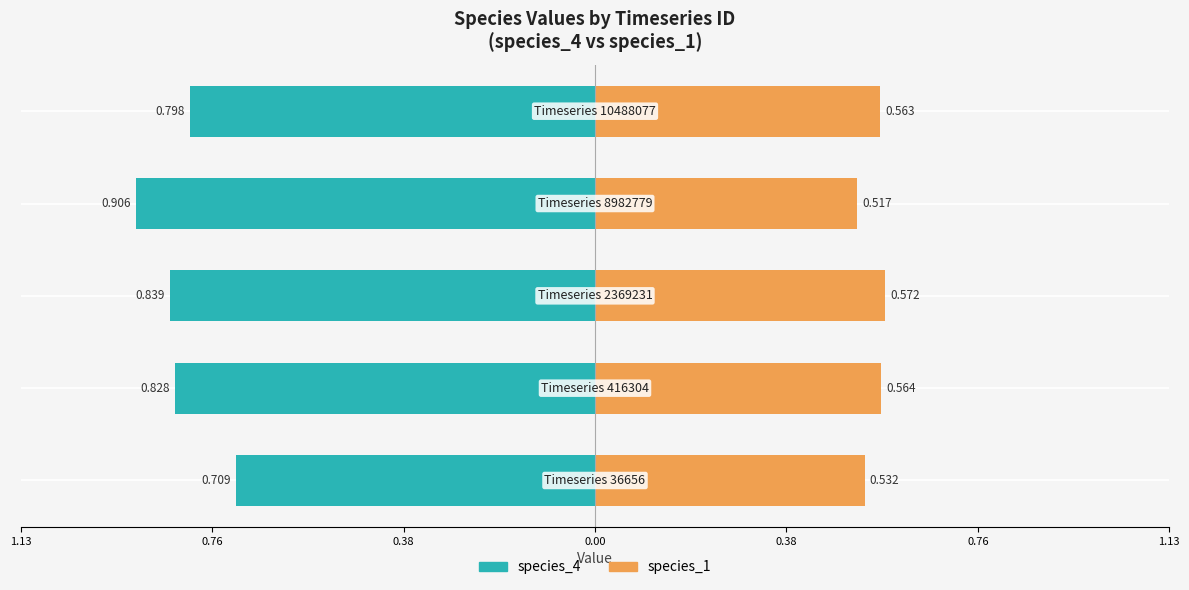

Reading right to left, transcribe all the data shown in this chart.

species_4: -0.8	-0.9	-0.8	-0.8	-0.7
species_1: 0.6	0.5	0.6	0.6	0.5